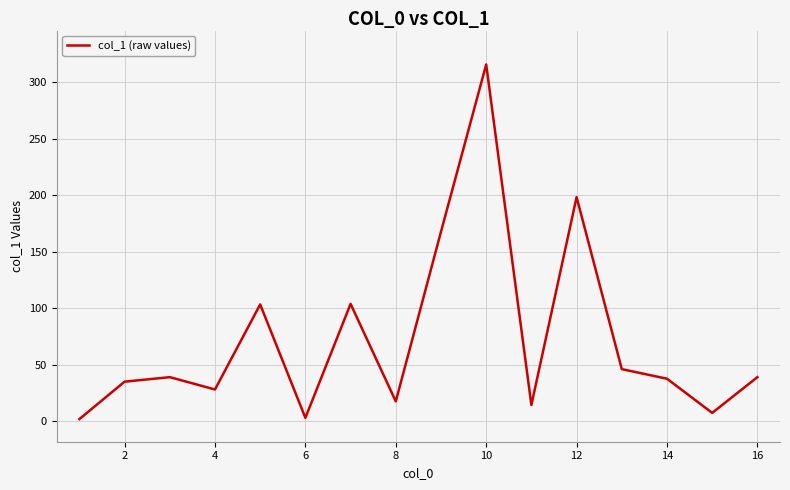

What is the difference between the maximum and minimum values?

313.6